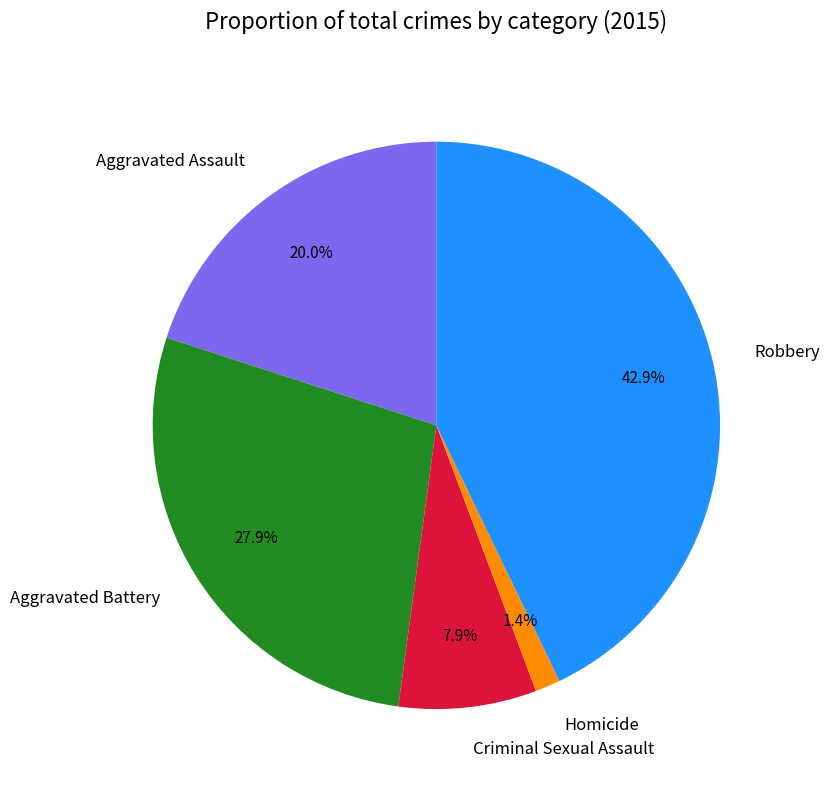

To the nearest percent, what is the combined percentage of Aggravated Battery and Aggravated Assault?

48%